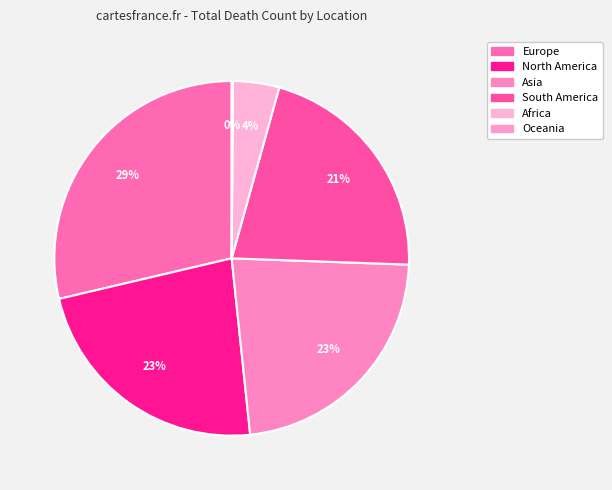

Is there any slice that represents more than half of the pie?

No